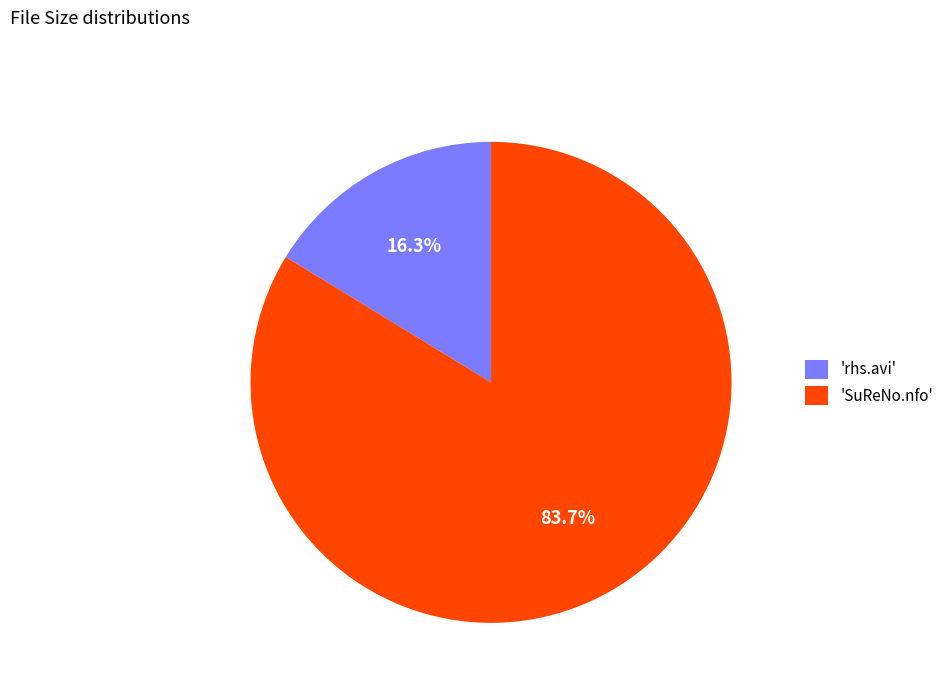

Which category accounts for the majority?

'SuReNo.nfo'